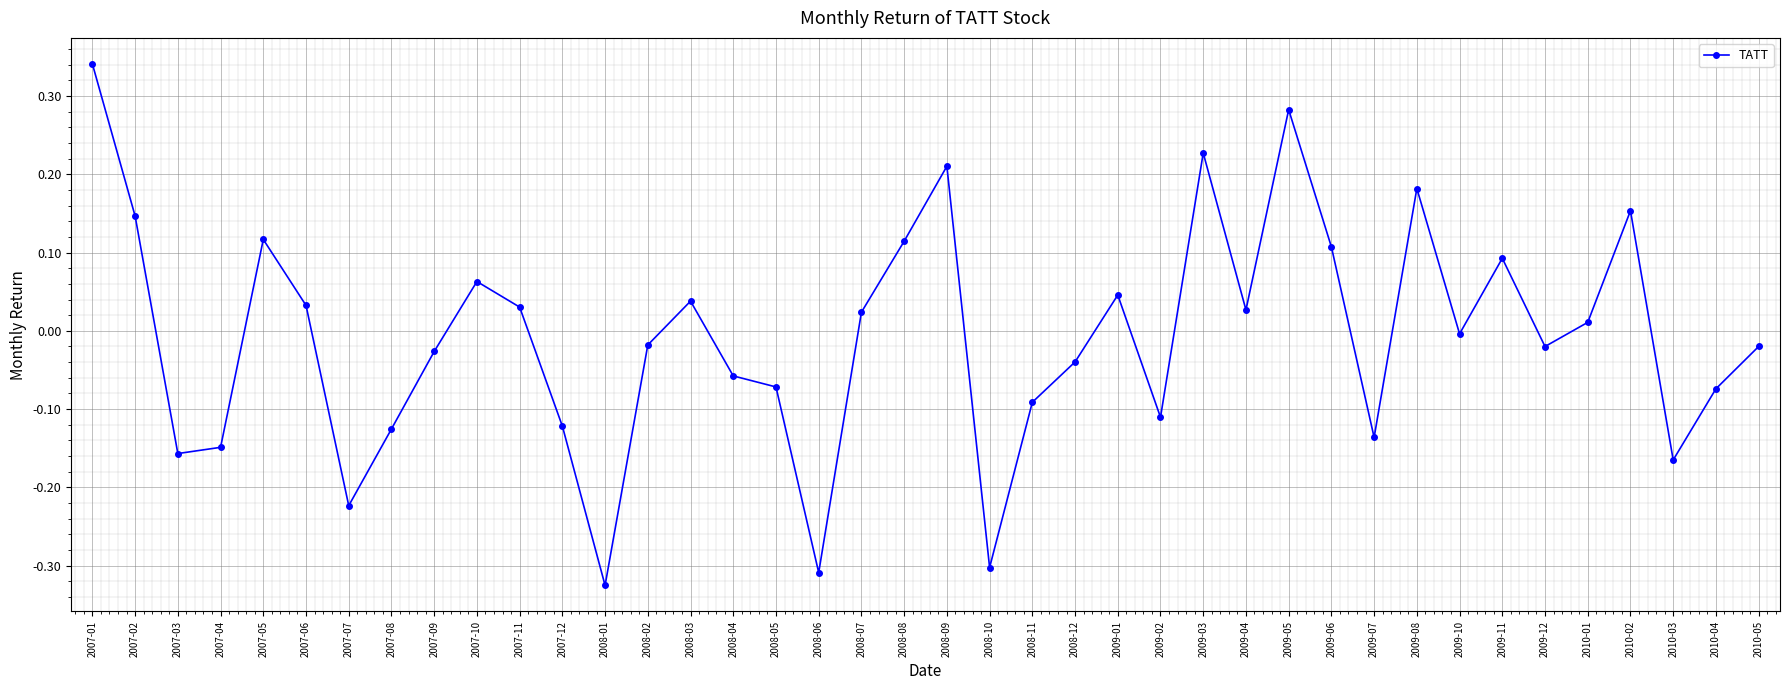

True or false: there are more than 0 points higher than both neighbors.

True